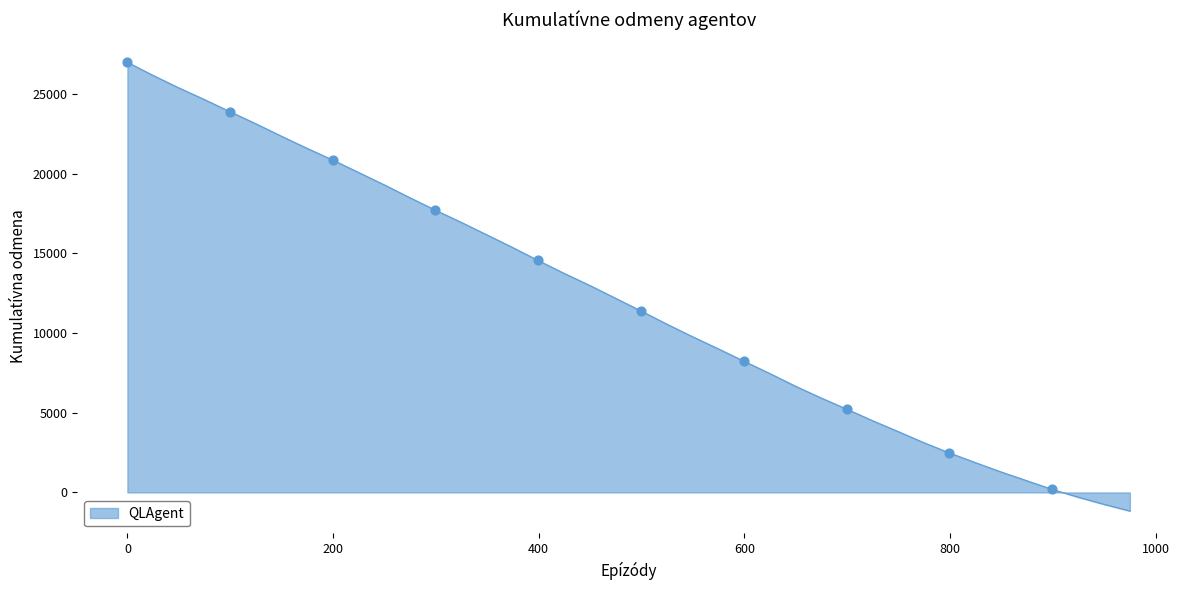

What is the difference between the maximum and minimum values?

28148.4